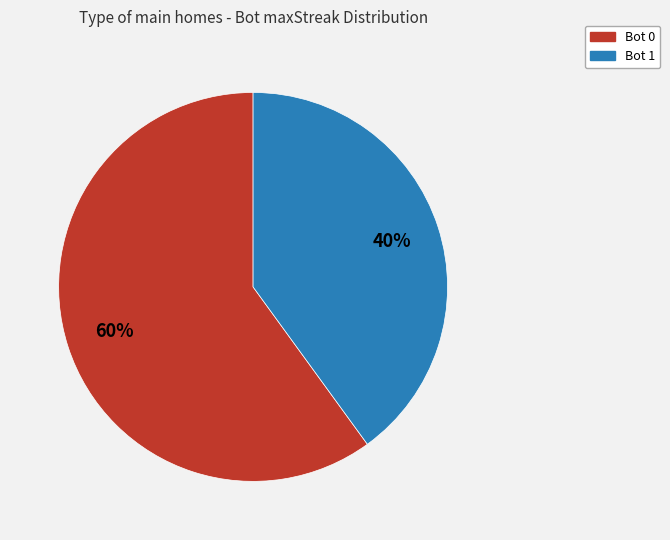

What is the majority slice?

Bot 0